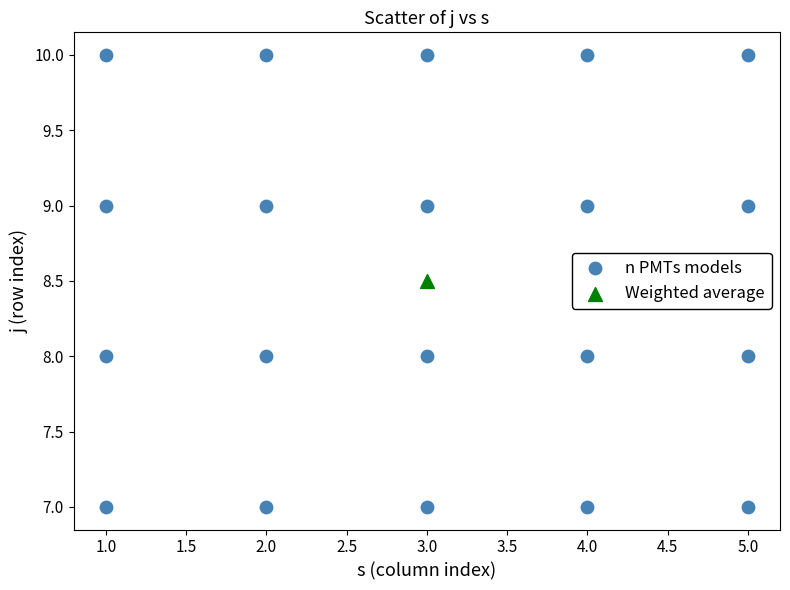

What are all the series names shown in the legend?

n PMTs models, Weighted average